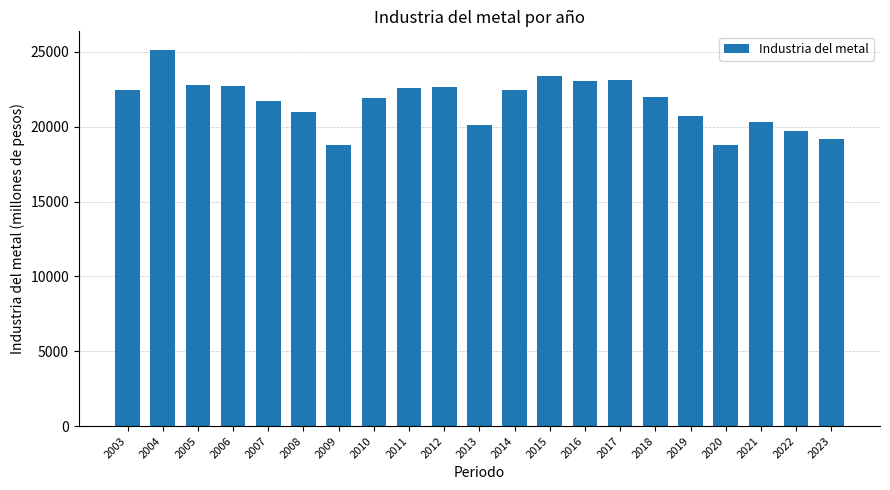

What is the maximum value shown in the chart?

25113.2